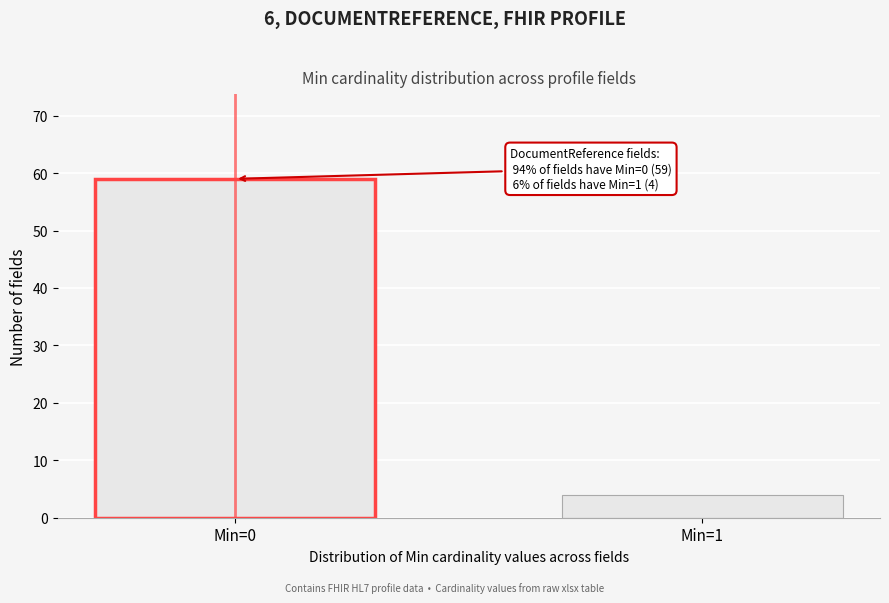

Reading right to left, list all the values displayed in this chart.

4	59